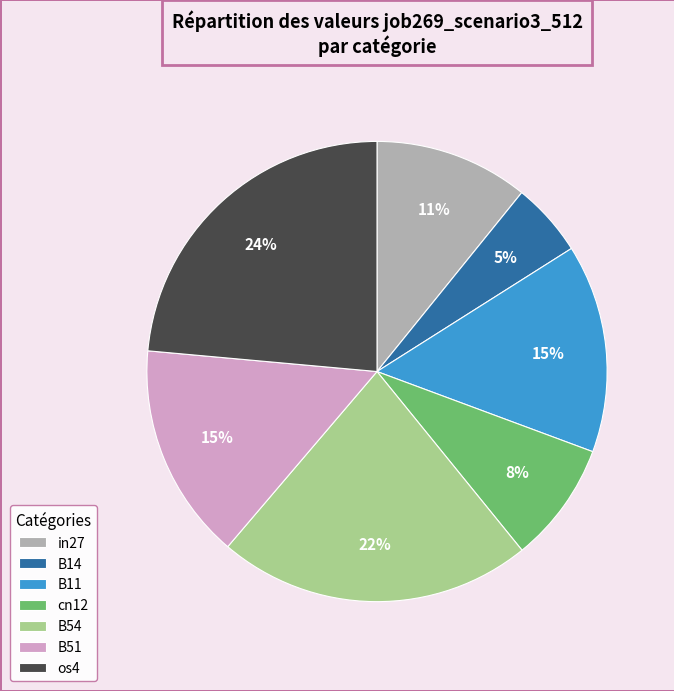

Is the sum of os4 and in27 greater than half?

No